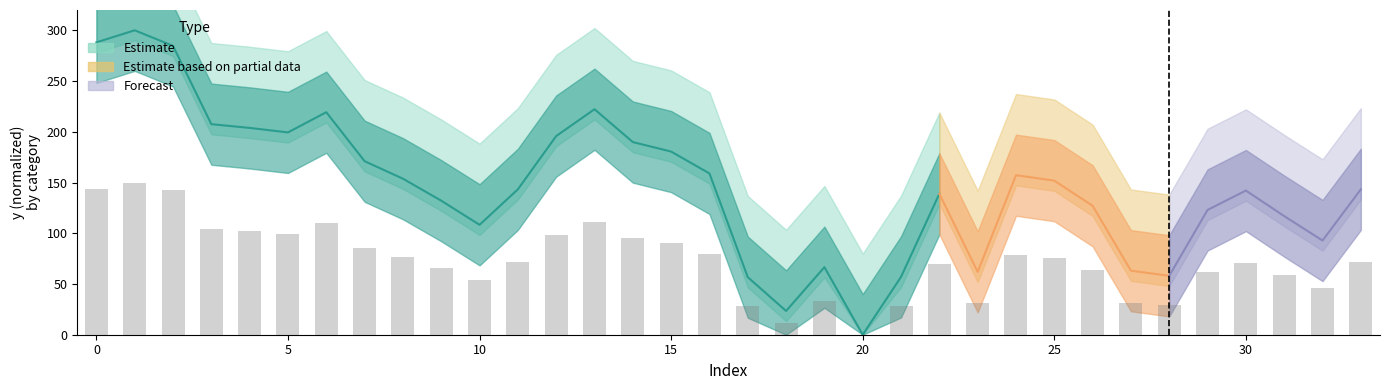

Approximately how many times larger is the value at 7 compared to 22?

1.2